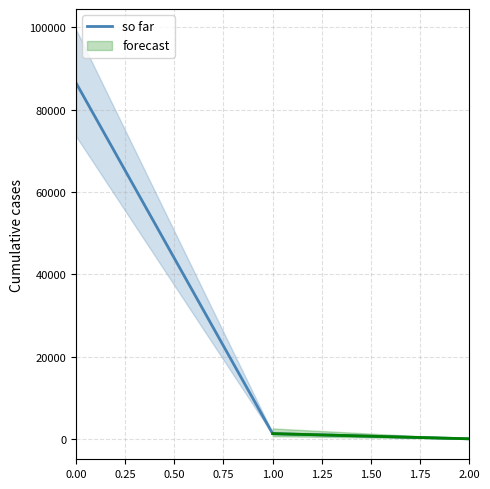

What is the sum of all values?

87759.4